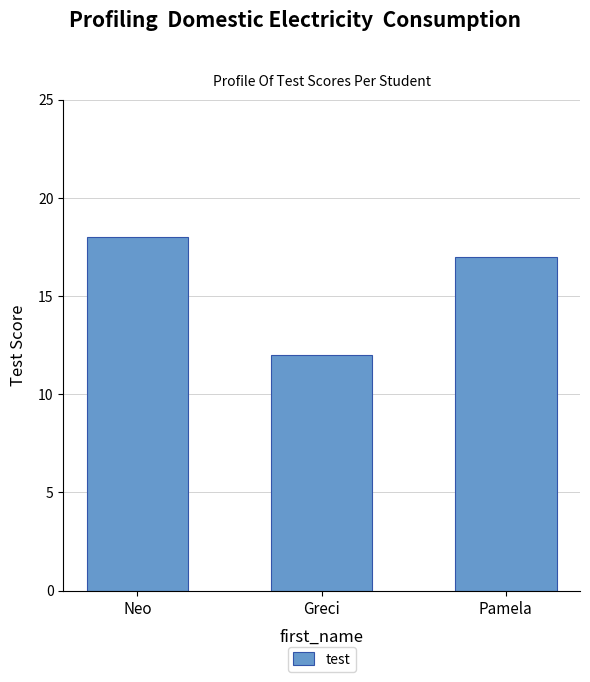

Which label corresponds to the largest value in the chart?

Neo